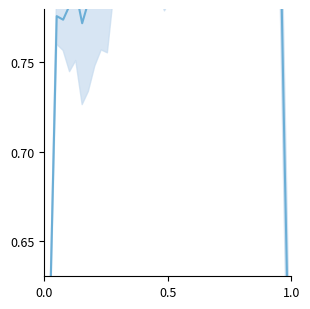

How many lines are shown in the chart?

1